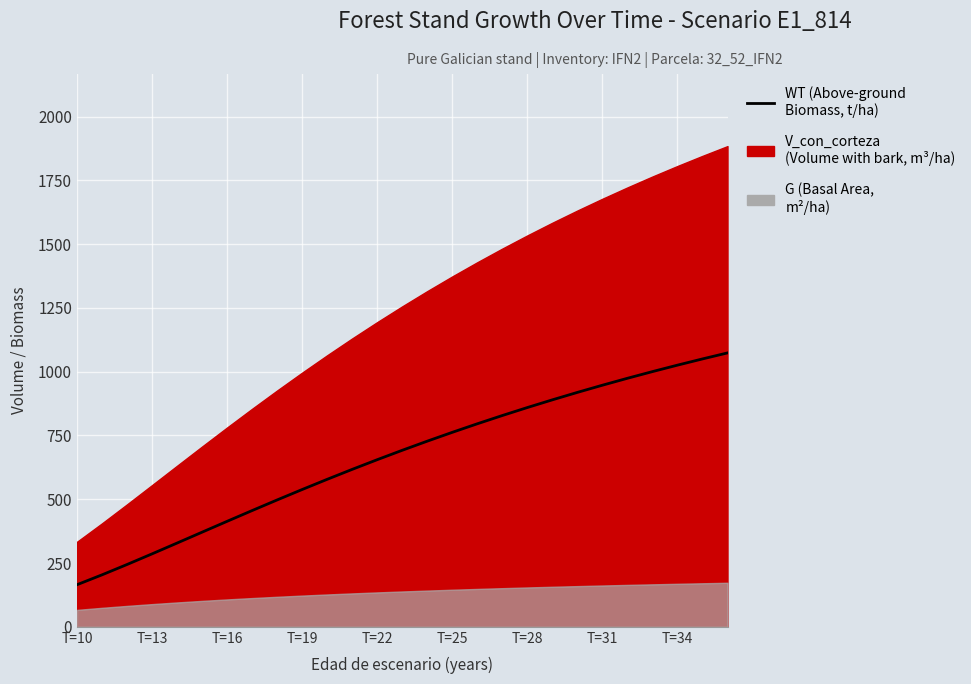

What is the smallest value displayed?

165.0